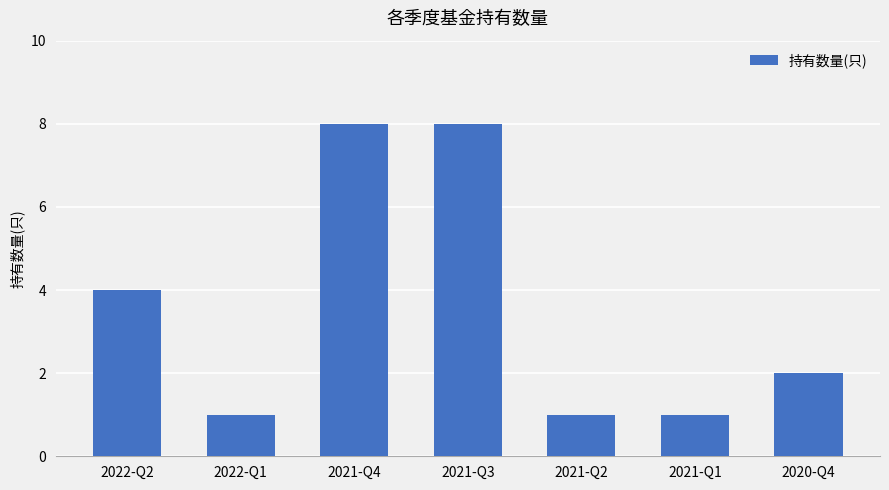

What is the sum of all values?

25